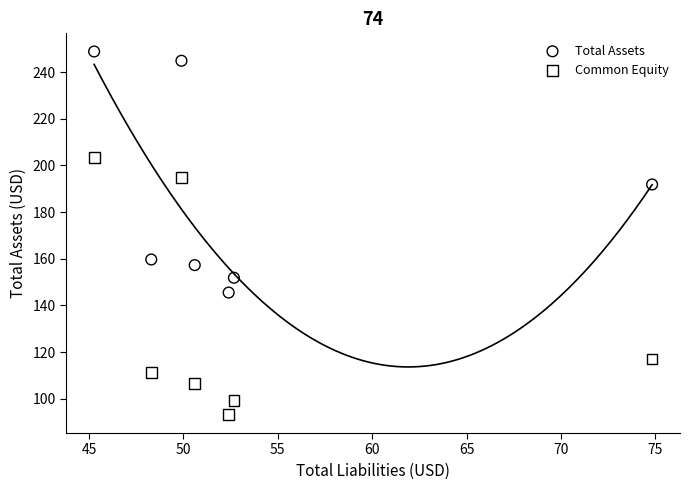

Which series reaches the maximum Y coordinate?

Total Assets